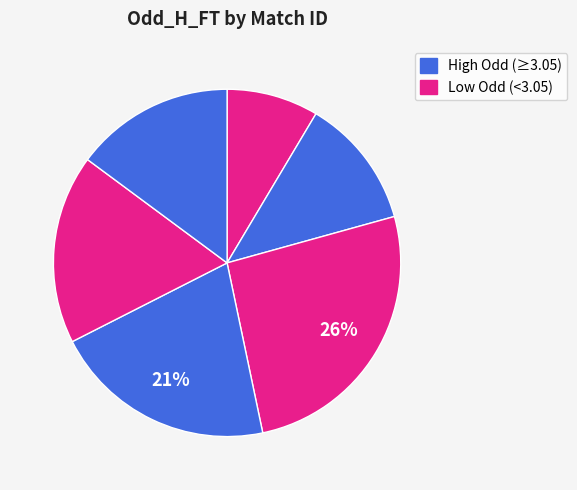

How many slices are in this pie chart?

6